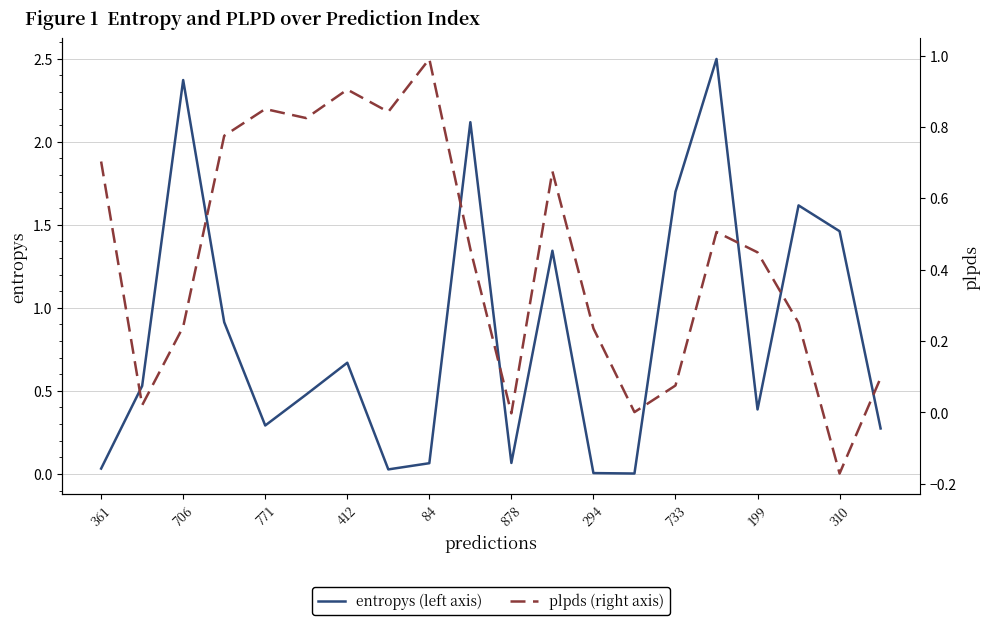

Which series has the widest spread of values?

entropys (left axis)